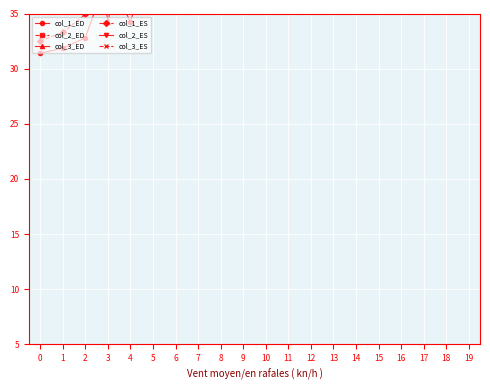

How many times do col_3_ES and col_2_ES cross each other?

3